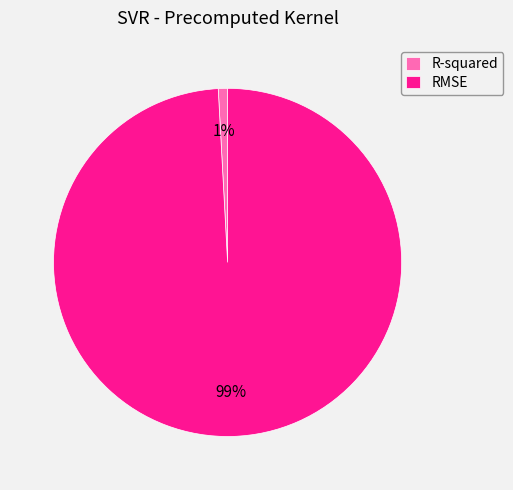

Between R-squared and RMSE, which is larger?

RMSE